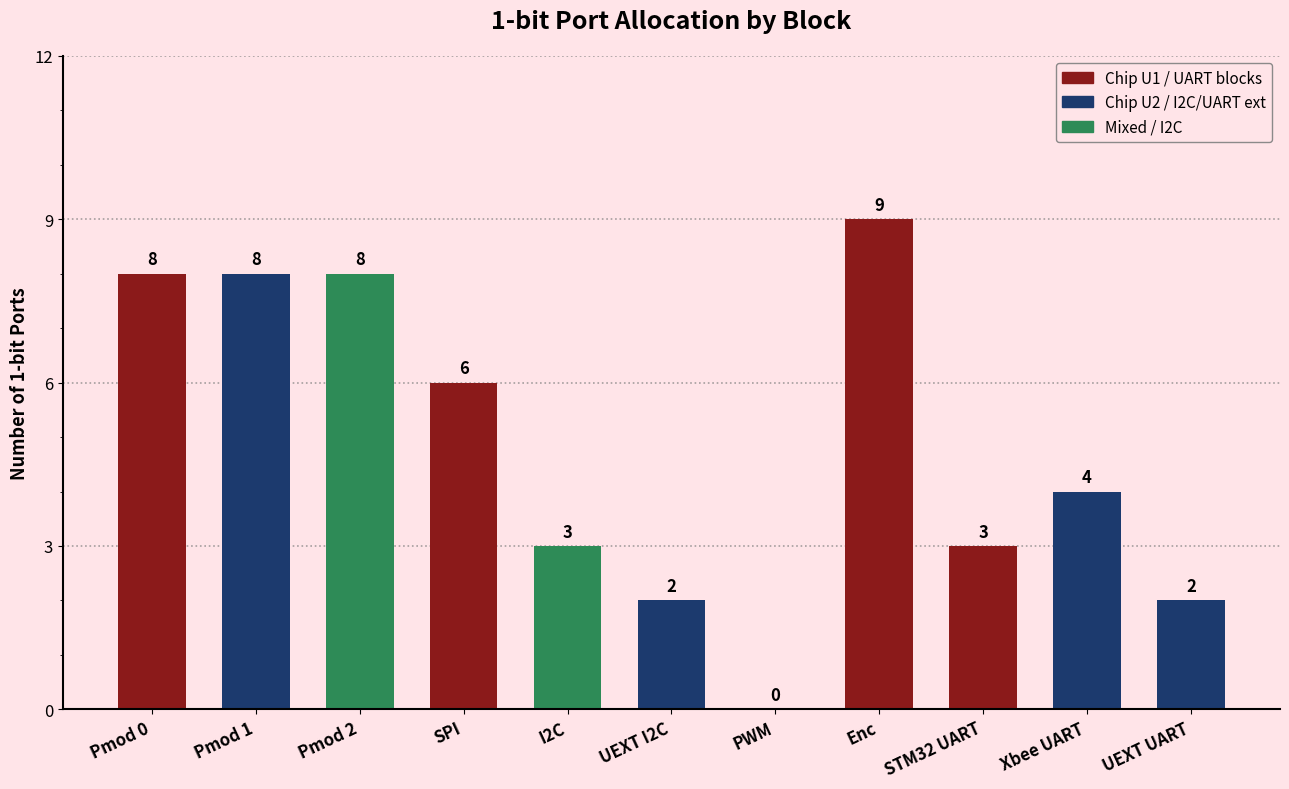

True or false: the data shows 6 at SPI.

True